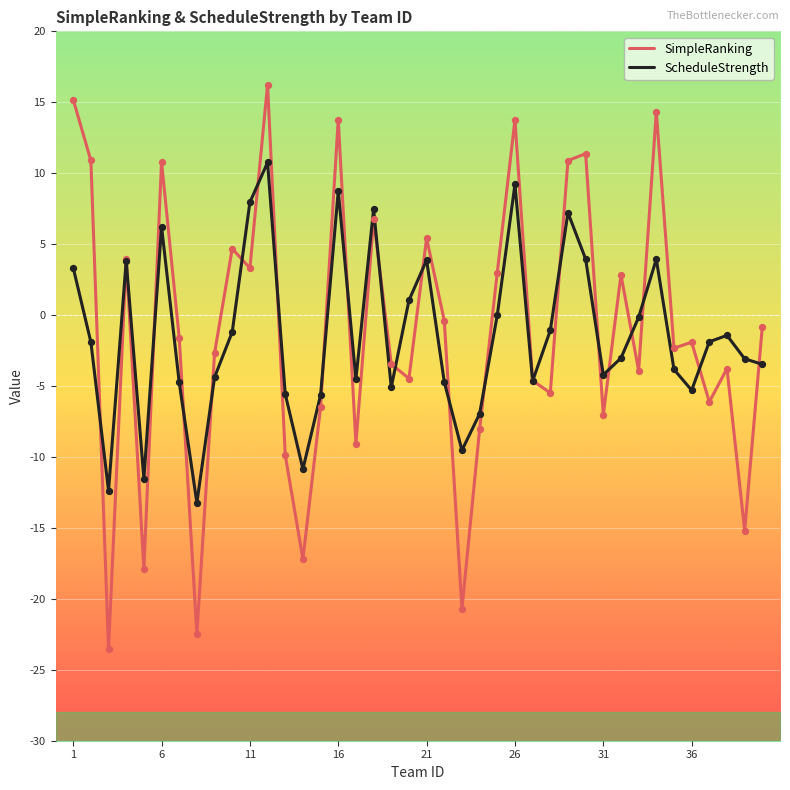

At how many categories does at least one series exceed -20?

40